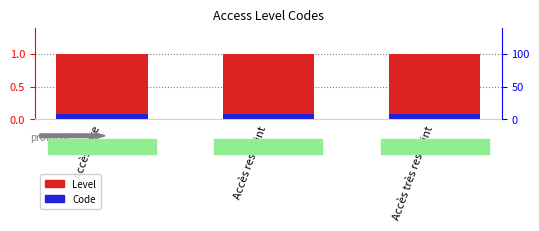

Which series has the largest total across all categories?

Level